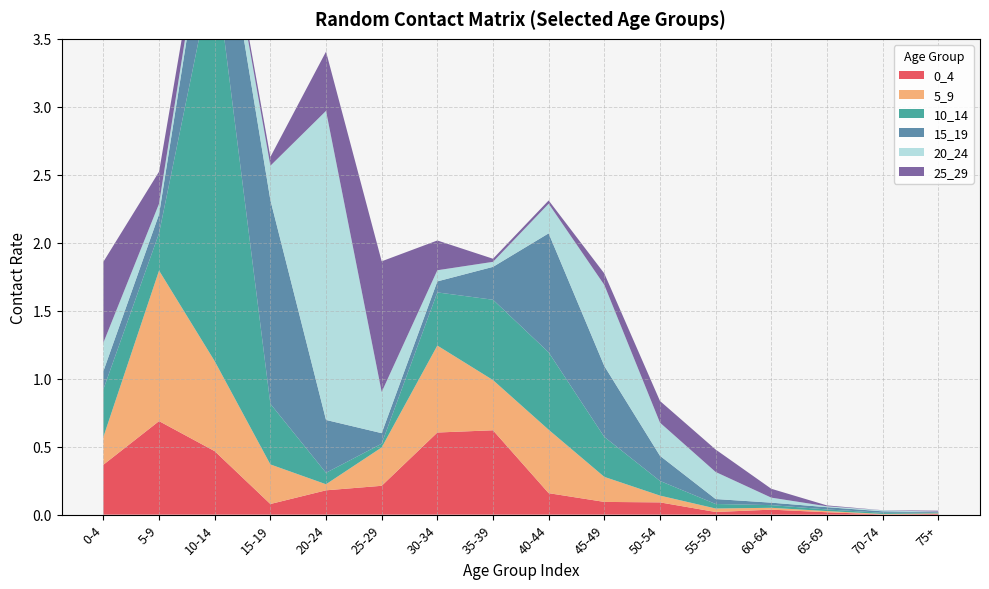

Reading right to left, extract all data points from this chart.

0_4: 0.0	0.0	0.0	0.0	0.0	0.1	0.1	0.2	0.6	0.6	0.2	0.2	0.1	0.5	0.7	0.4
5_9: 0.0	0.0	0.0	0.0	0.0	0.0	0.2	0.5	0.4	0.6	0.3	0.0	0.3	0.7	1.1	0.2
10_14: 0.0	0.0	0.0	0.0	0.0	0.1	0.3	0.6	0.6	0.4	0.0	0.1	0.4	2.9	0.3	0.4
15_19: 0.0	0.0	0.0	0.0	0.0	0.2	0.5	0.9	0.2	0.1	0.1	0.4	1.5	0.7	0.1	0.1
20_24: 0.0	0.0	0.0	0.0	0.2	0.2	0.6	0.2	0.0	0.1	0.3	2.3	0.3	0.1	0.1	0.2
25_29: 0.0	0.0	0.0	0.1	0.2	0.2	0.1	0.0	0.0	0.2	1.0	0.4	0.1	0.0	0.2	0.6